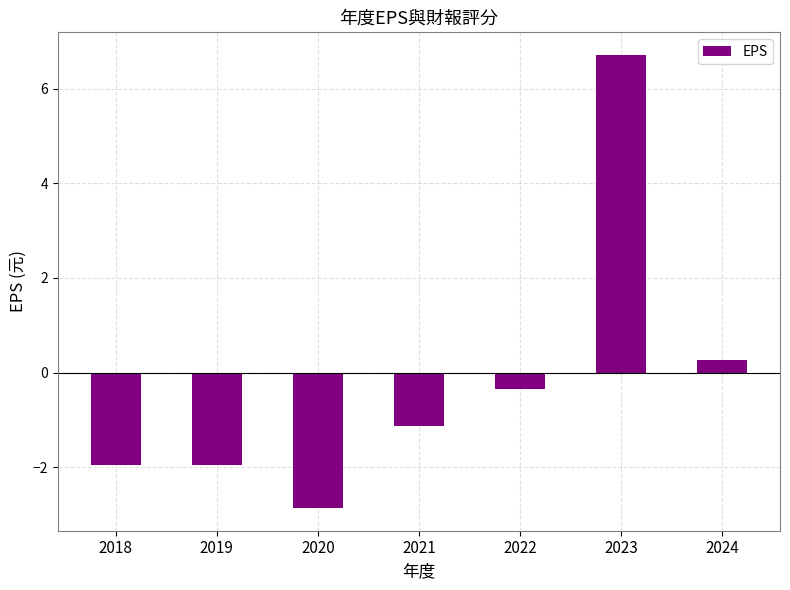

What is the sum of all values?

-1.3